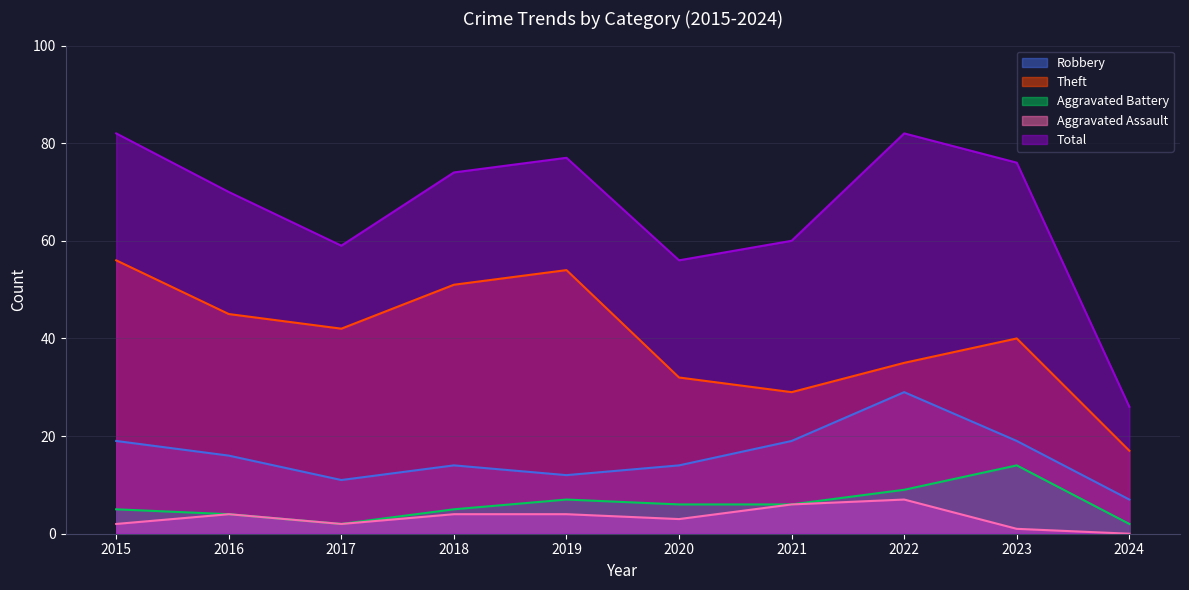

Which category has the highest value in the Aggravated Assault series?

2022